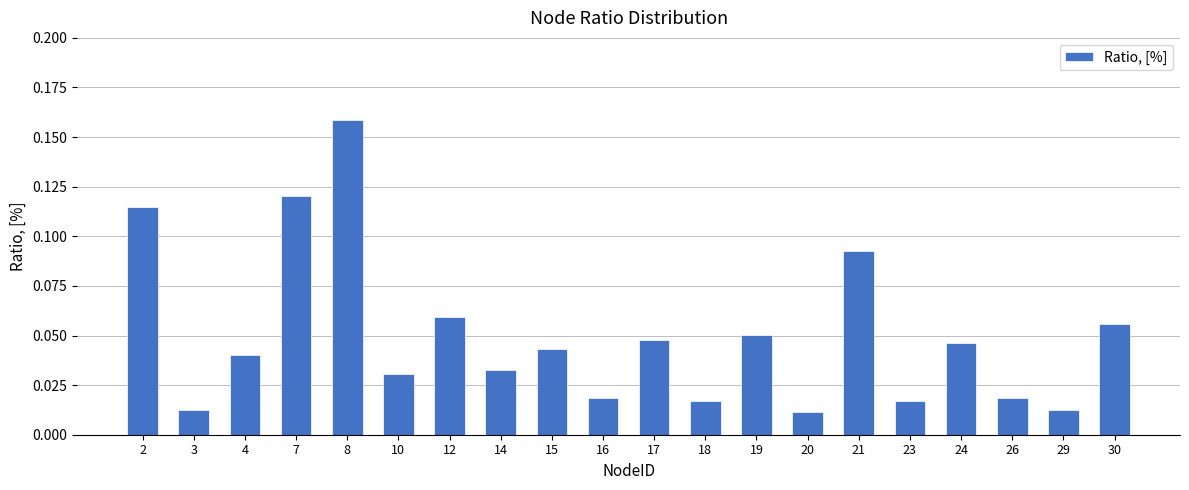

At which category does the chart reach its peak across all series?

8